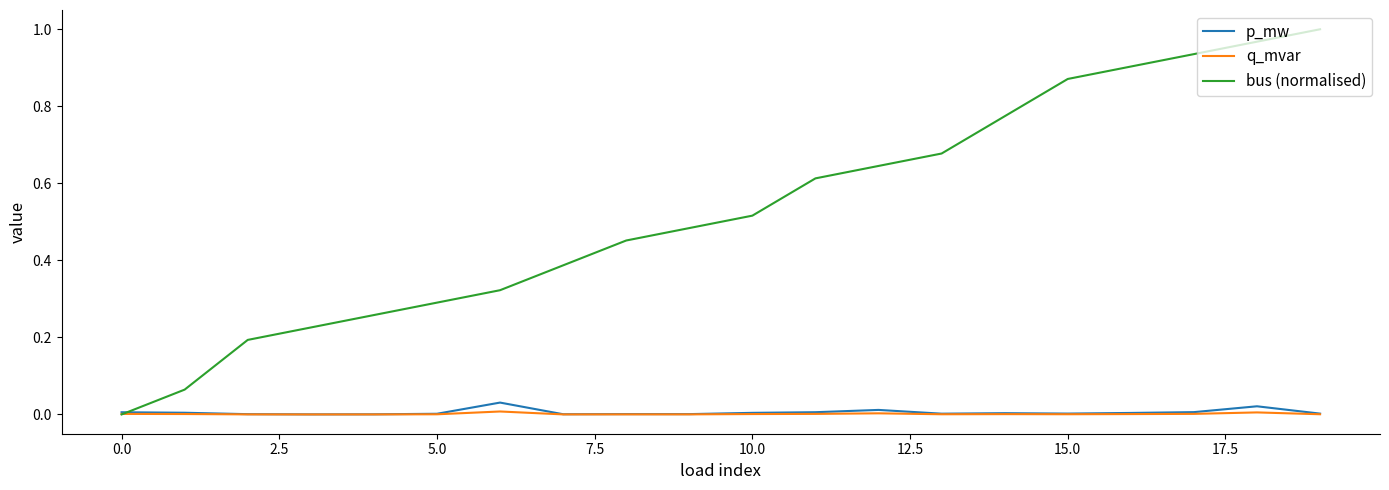

Which series has the widest spread of values?

bus (normalised)